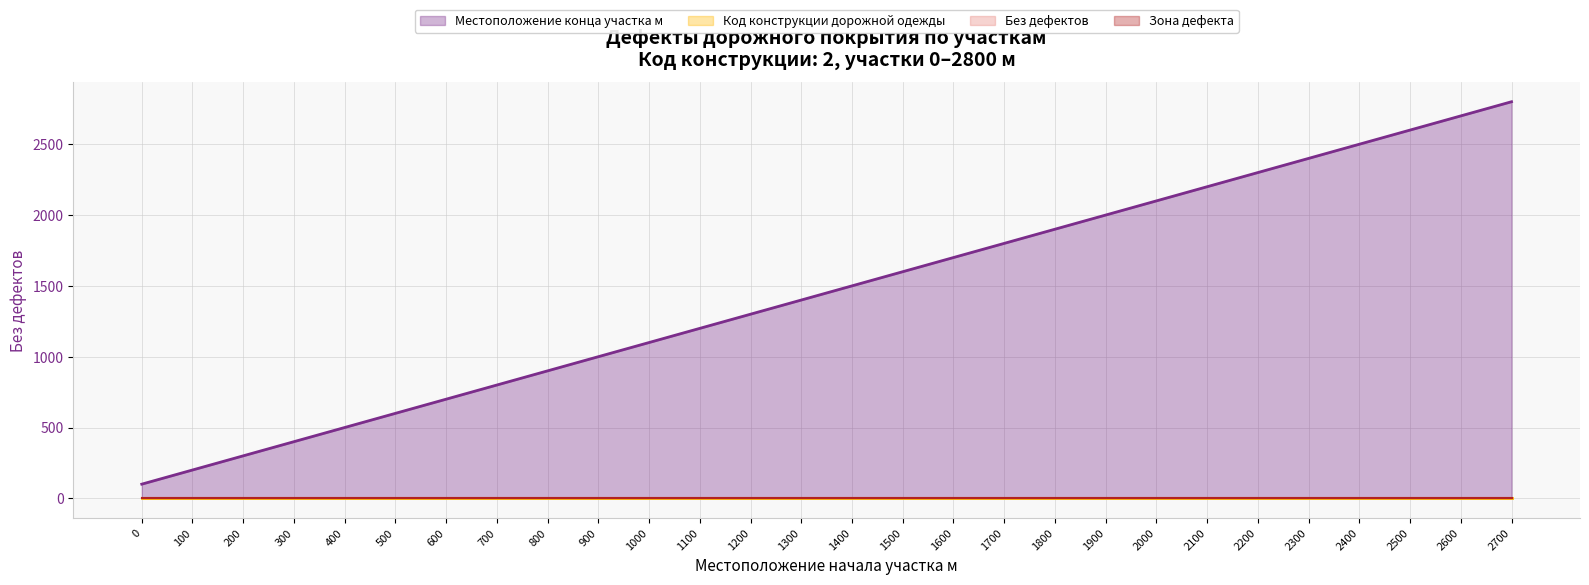

Rank the series at 2200 from highest to lowest value.

Местоположение конца участка м, Код конструкции дорожной одежды, Без дефектов, Зона дефекта